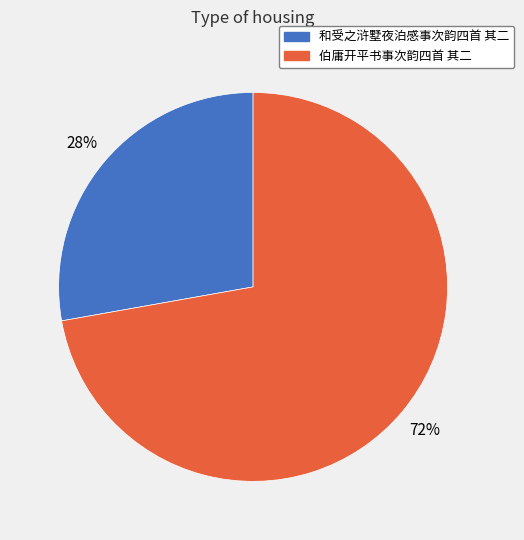

The 伯庸开平书事次韵四首 其二 slice represents 72% of the pie. True or false?

True